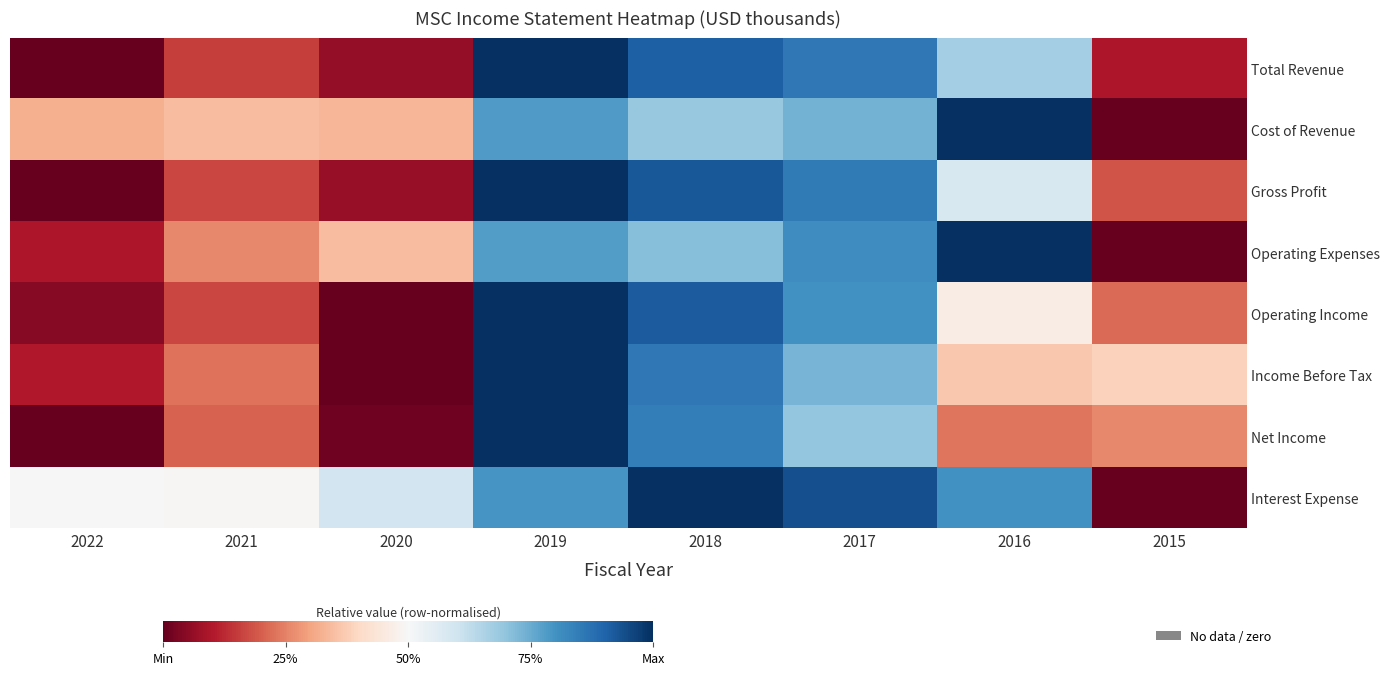

Which has a higher value, 2016 or 2021?

2016